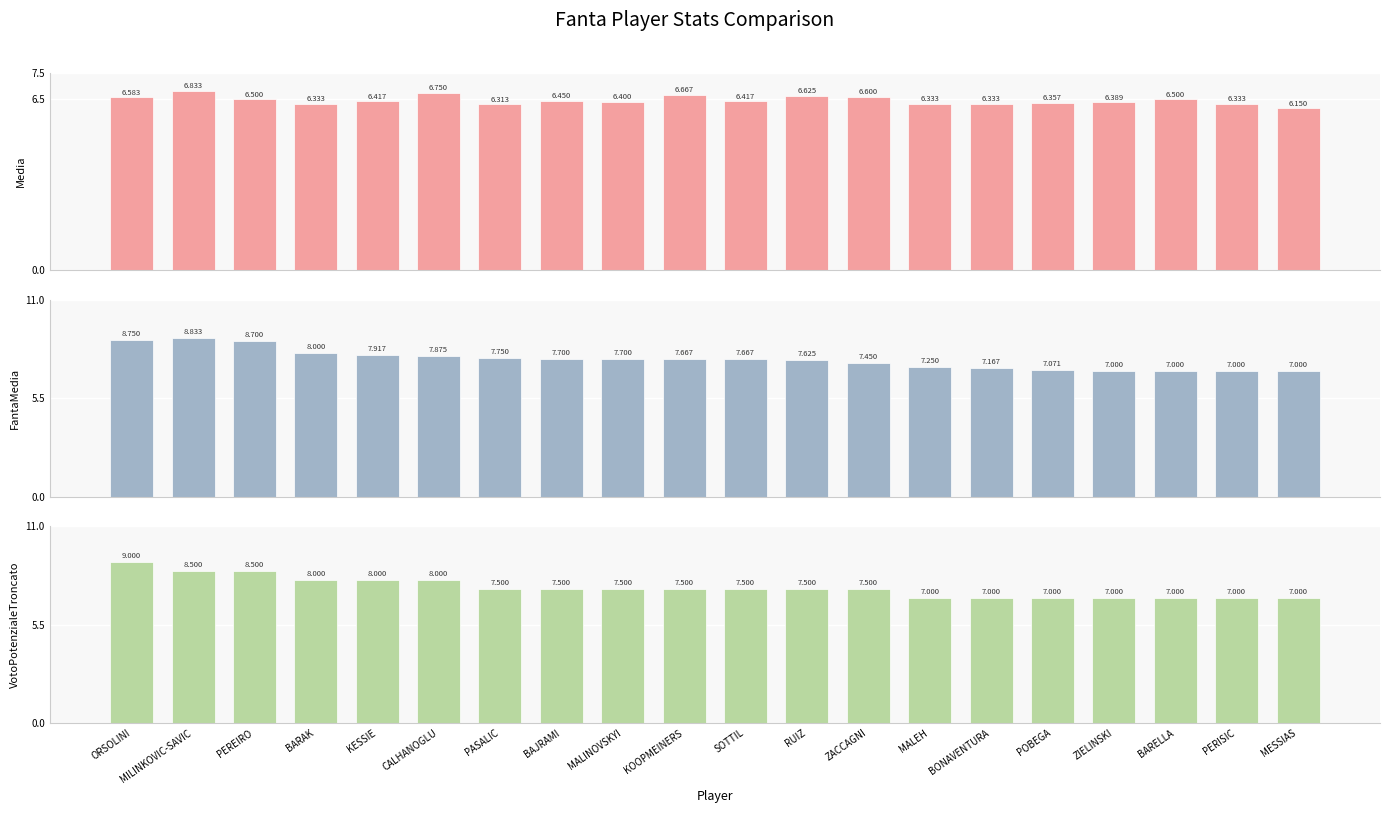

What are all the series names shown in the legend?

Media, FantaMedia, VotoPotenzialeTroncato